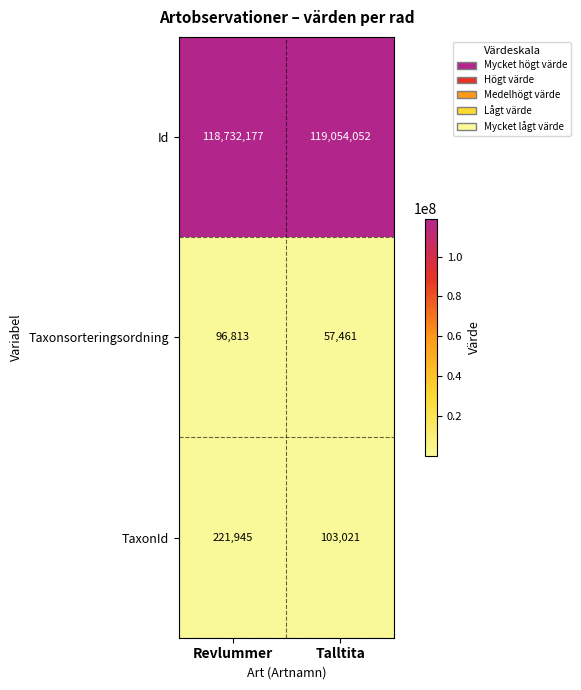

Which series changed the most between Revlummer and Talltita?

Id